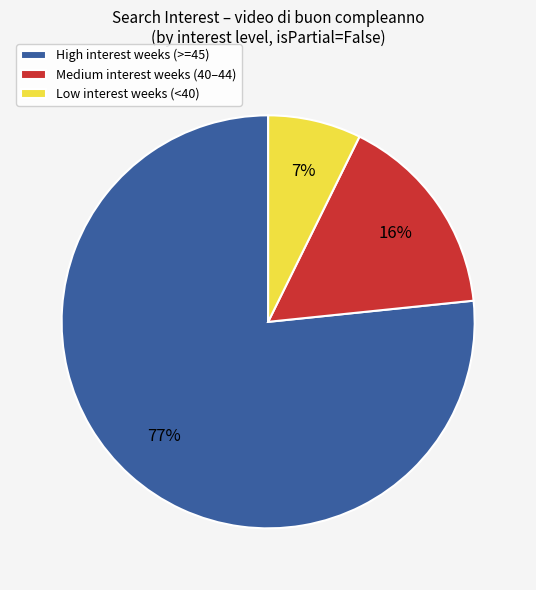

Approximately how many times larger is the value at High interest weeks (>=45) compared to Medium interest weeks (40–44)?

4.8